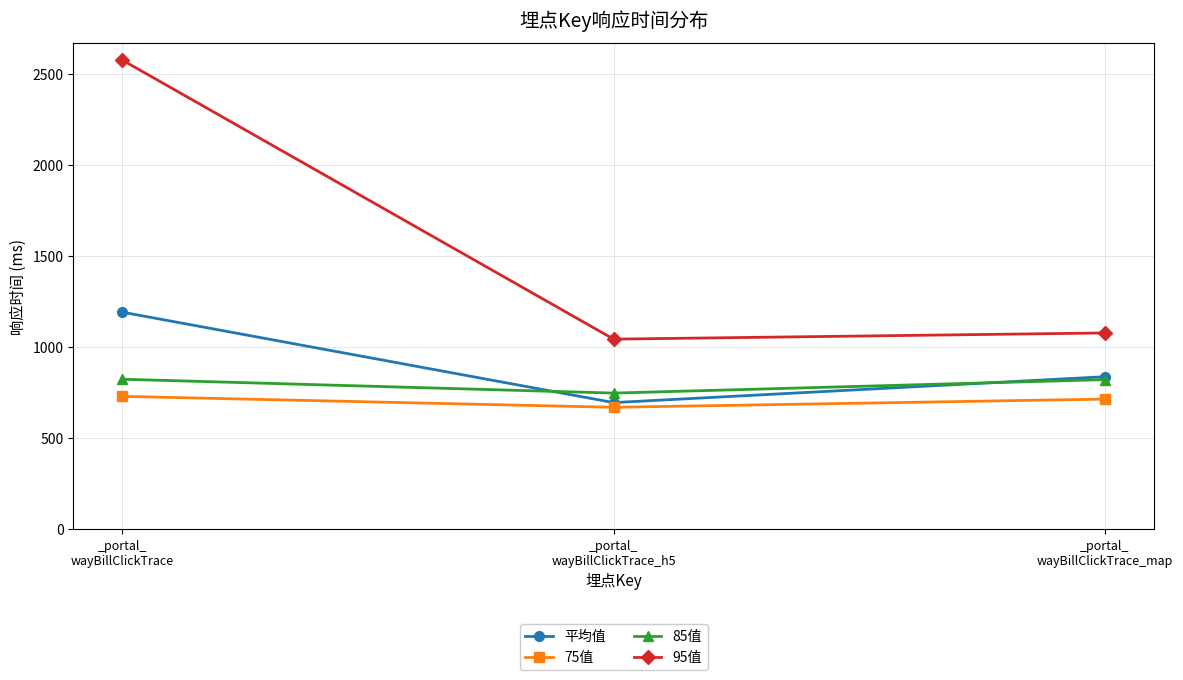

At which label is 平均值 closest to 943?

_portal_
wayBillClickTrace_map